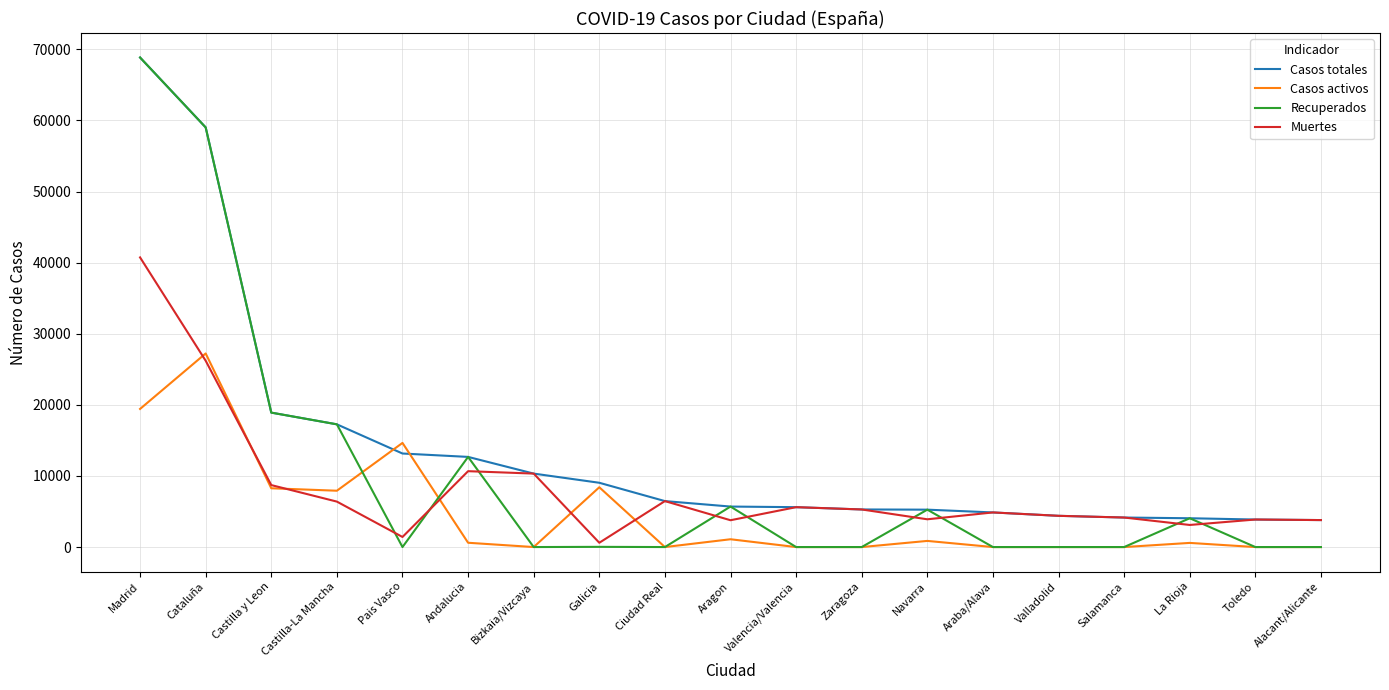

True or false: Casos activos has a value of 7922 at Castilla-La Mancha.

True